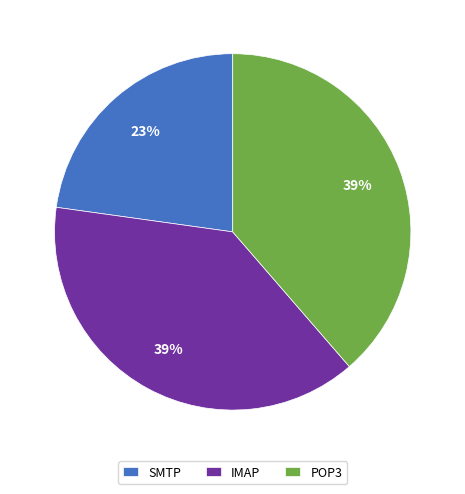

To the nearest percent, what is the difference between the largest and smallest slice percentages?

16%